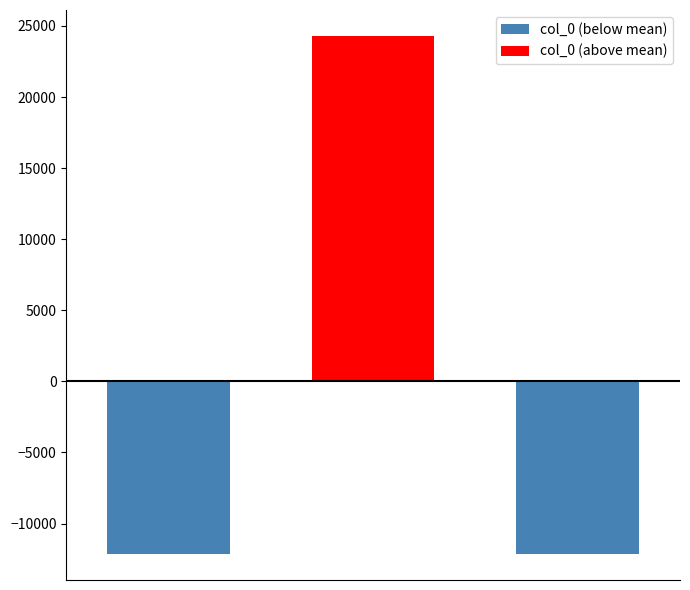

Reading right to left, what are all the values shown in this chart?

col_0 (below mean): -12148.7	0.0	-12149.7
col_0 (above mean): 0.0	24298.3	0.0